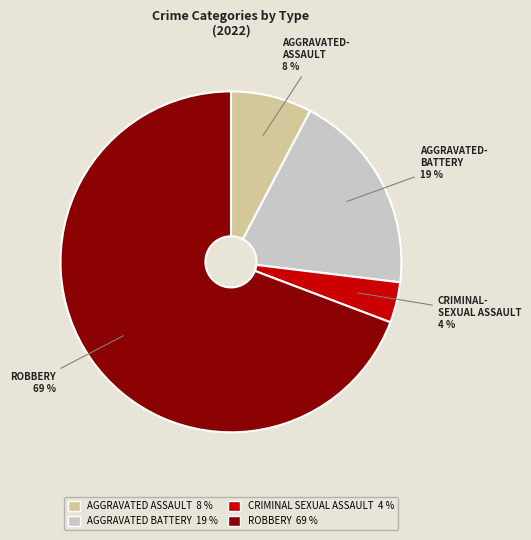

To the nearest percent, what is the average slice percentage?

25%